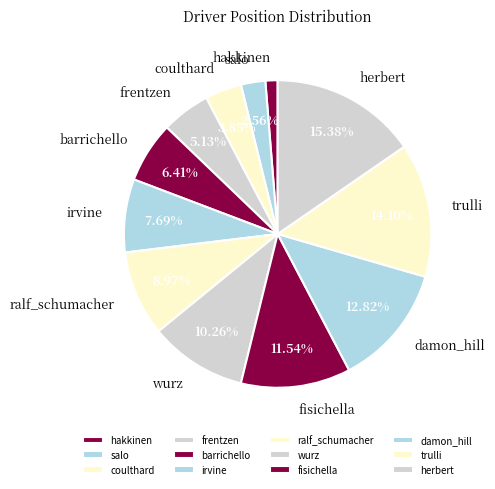

Is it true that trulli is 3% of the pie?

False